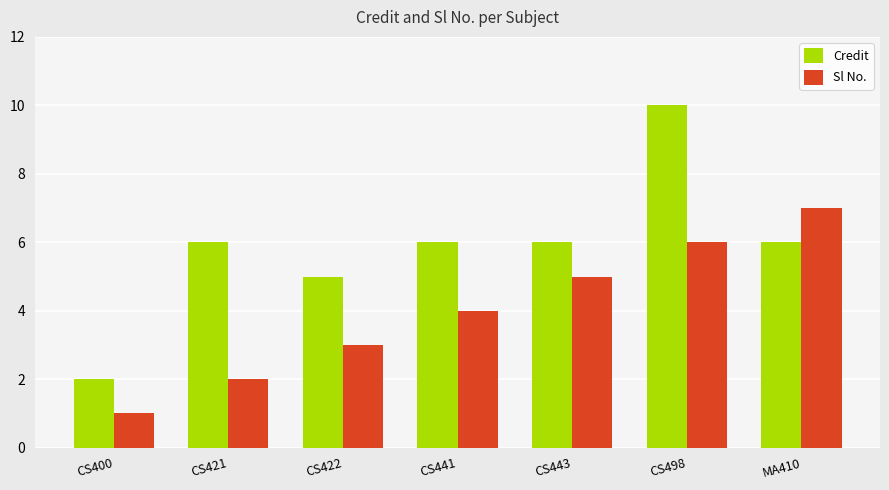

Are the bars horizontal?

No